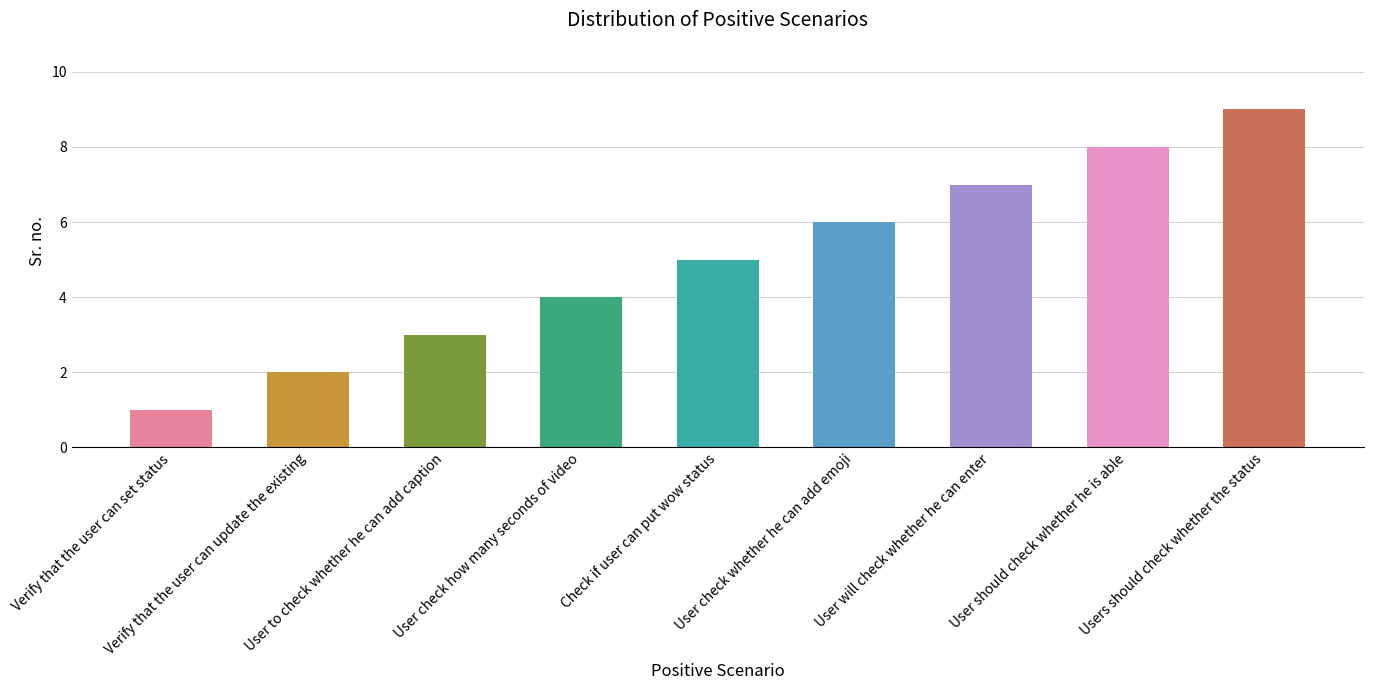

Between Users should check whether the status and Verify that the user can set status, which is larger?

Users should check whether the status